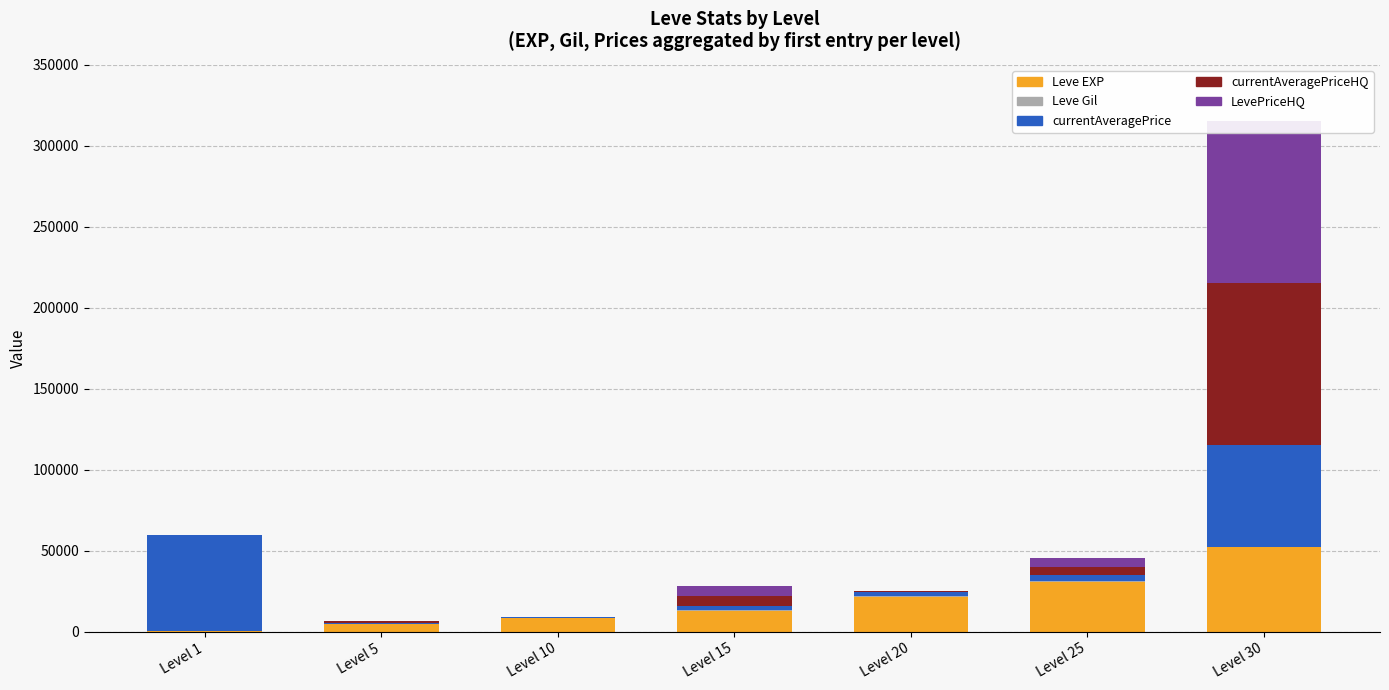

How many positive values does the LevePriceHQ series have?

6